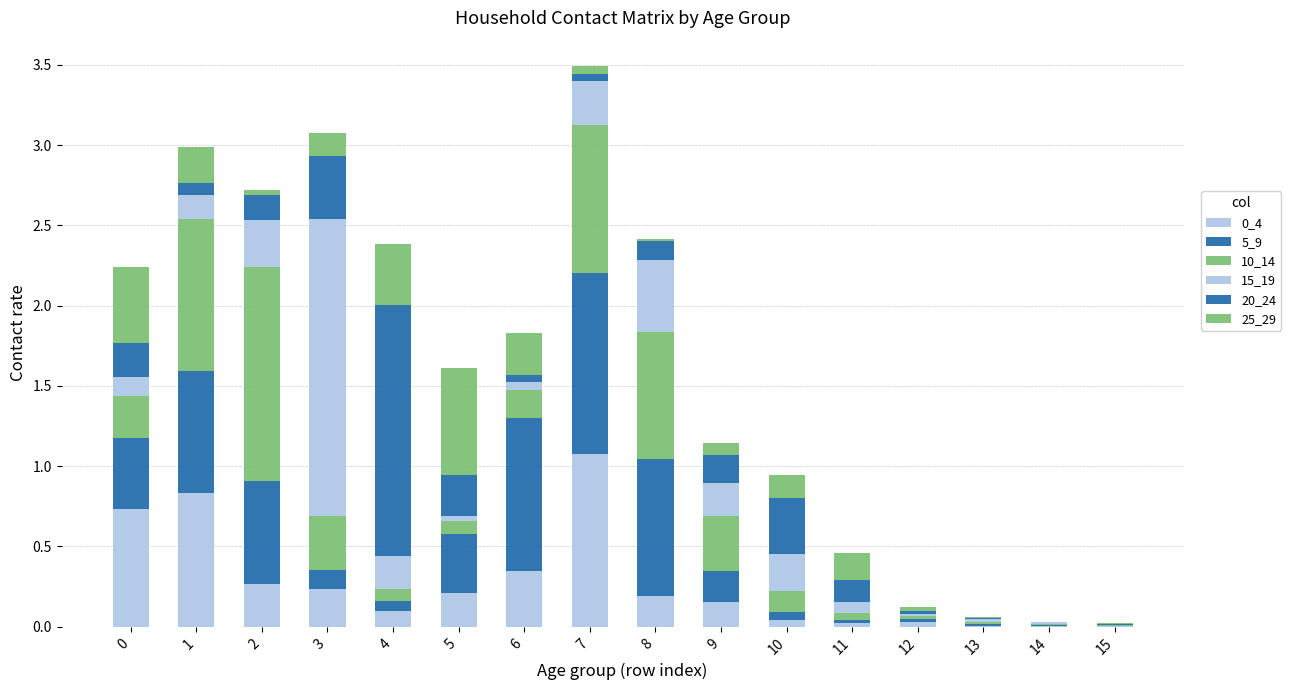

Are the bars horizontal?

No